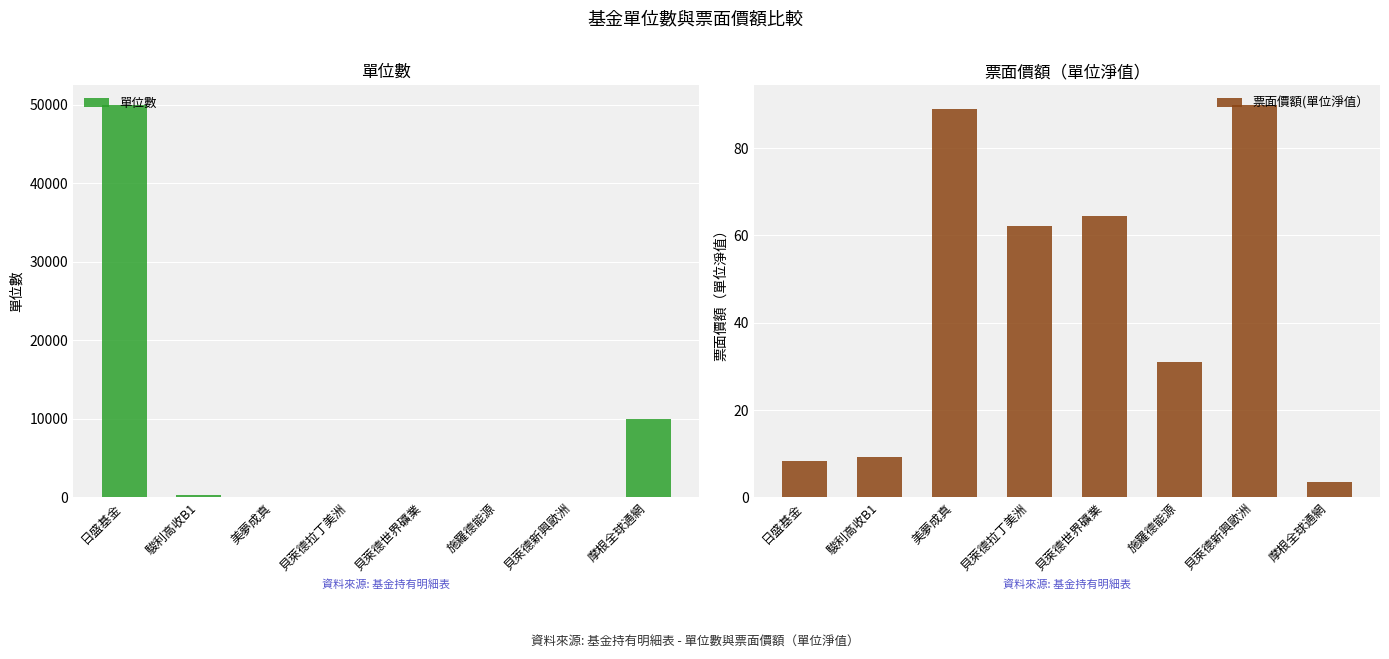

What is the value of the 單位數 bar at the 3rd from the left?

6.0